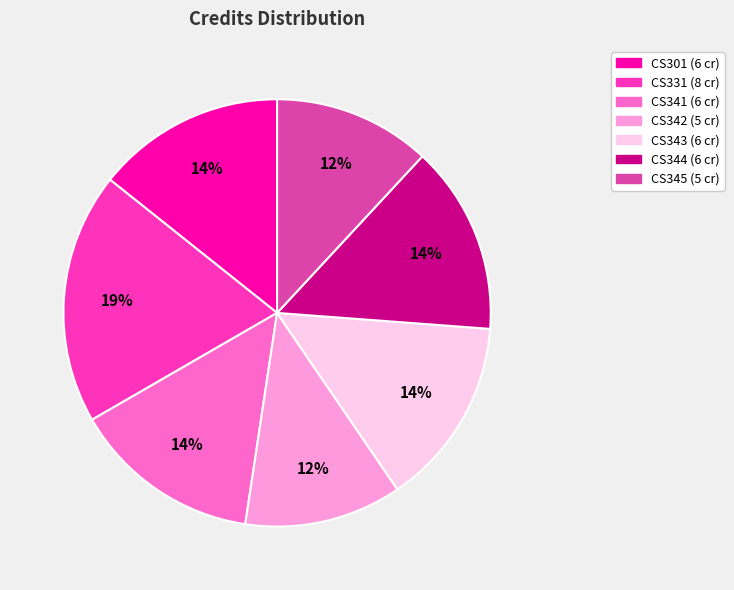

Between CS344 and CS342, which is larger?

CS344